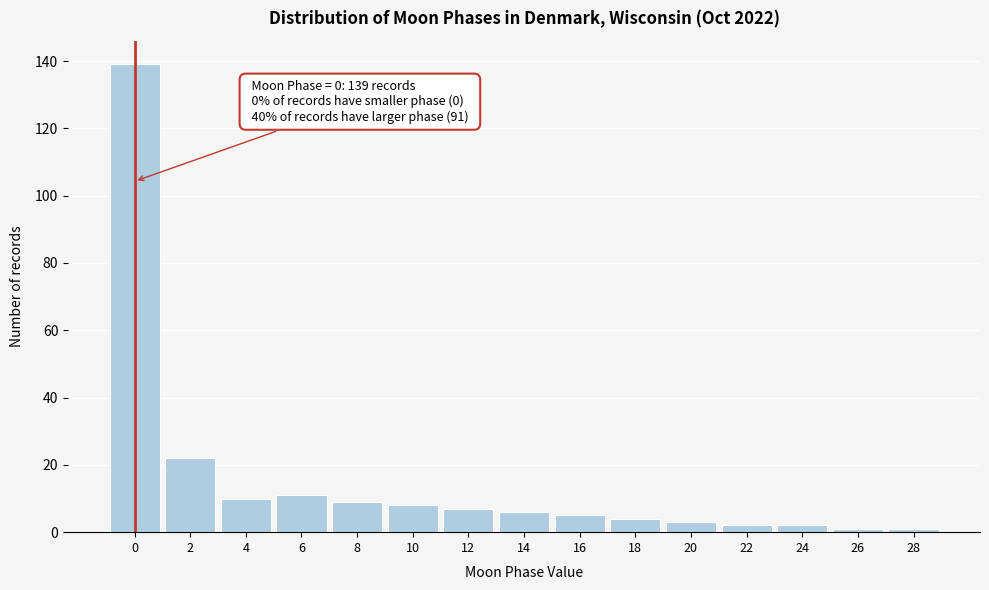

Reading left to right, extract all data points from this chart.

0=139	2=22	4=10	6=11	8=9	10=8	12=7	14=6	16=5	18=4	20=3	22=2	24=2	26=1	28=1